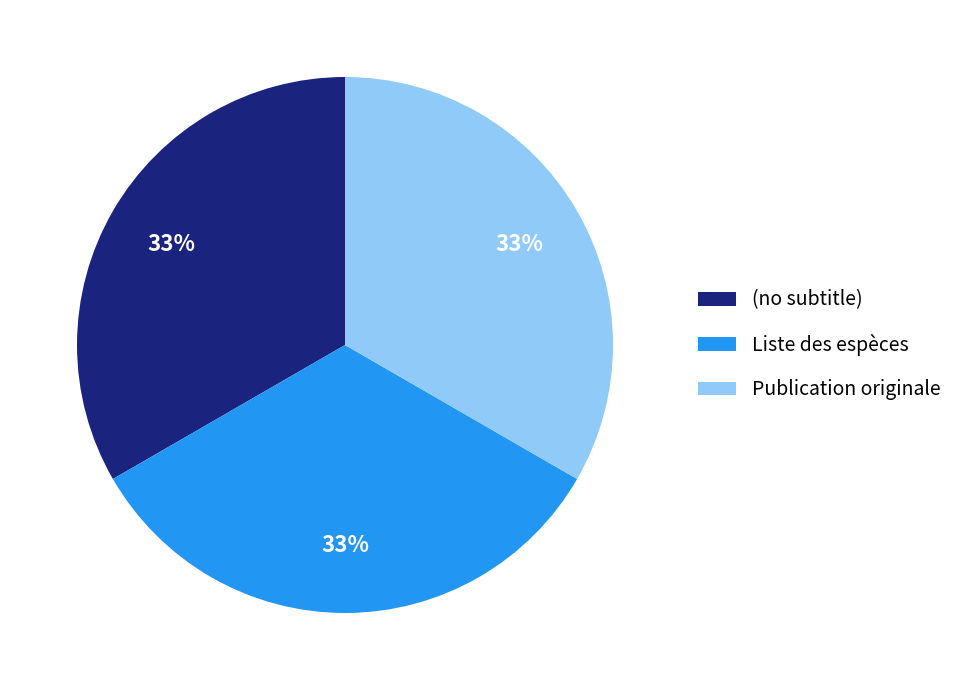

To the nearest percent, what portion does Liste des espèces represent?

33%